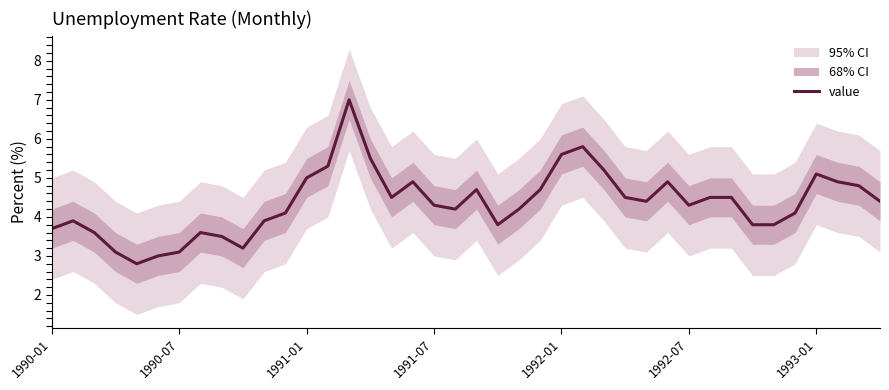

What is the lowest value of the value series?

2.8